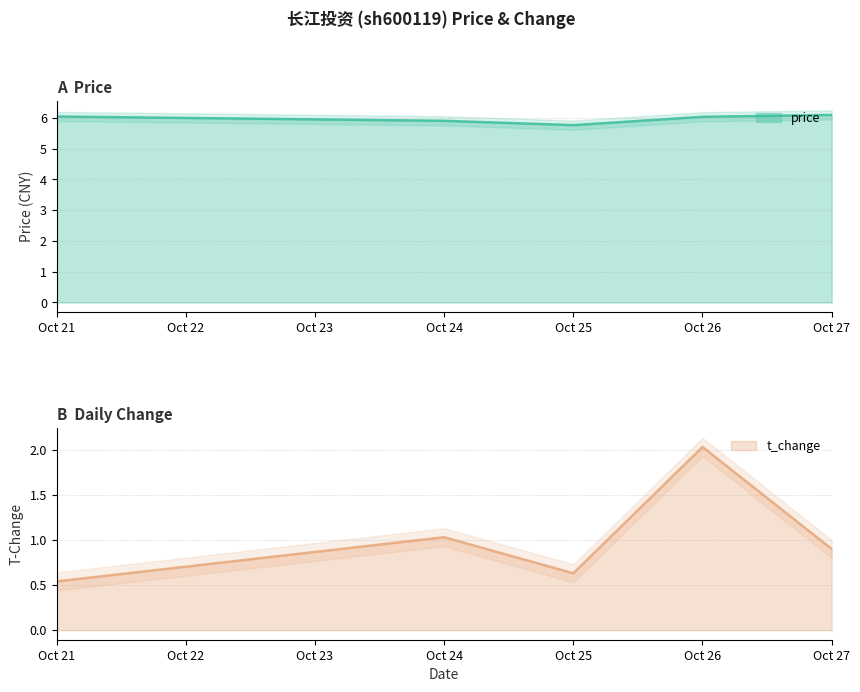

Is the value of t_change at Oct 25 greater than the value of price at Oct 25?

No